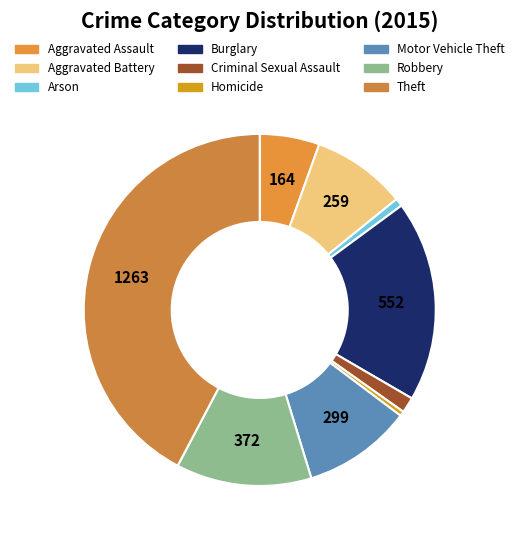

How many slices are in this pie chart?

9